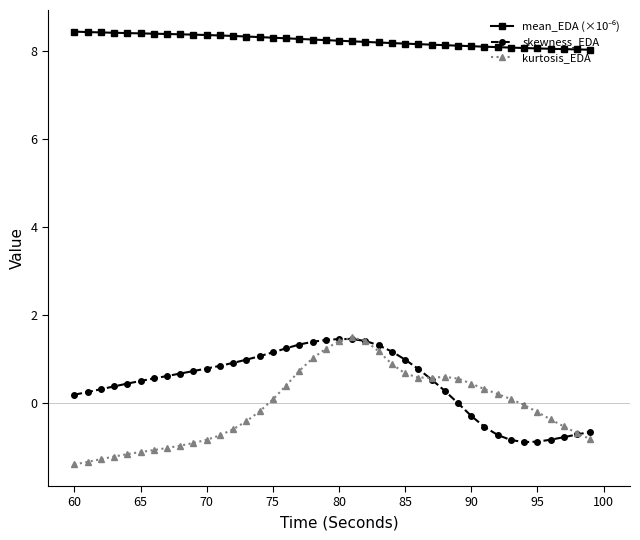

Which series has the widest spread of values?

kurtosis_EDA